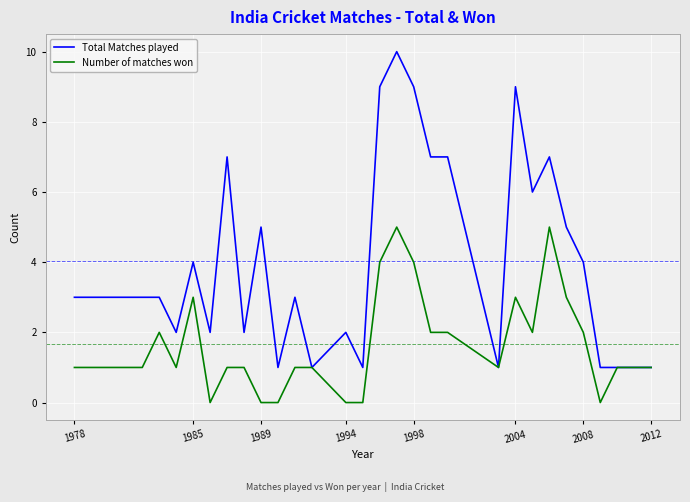

What is the maximum value for Total Matches played?

10